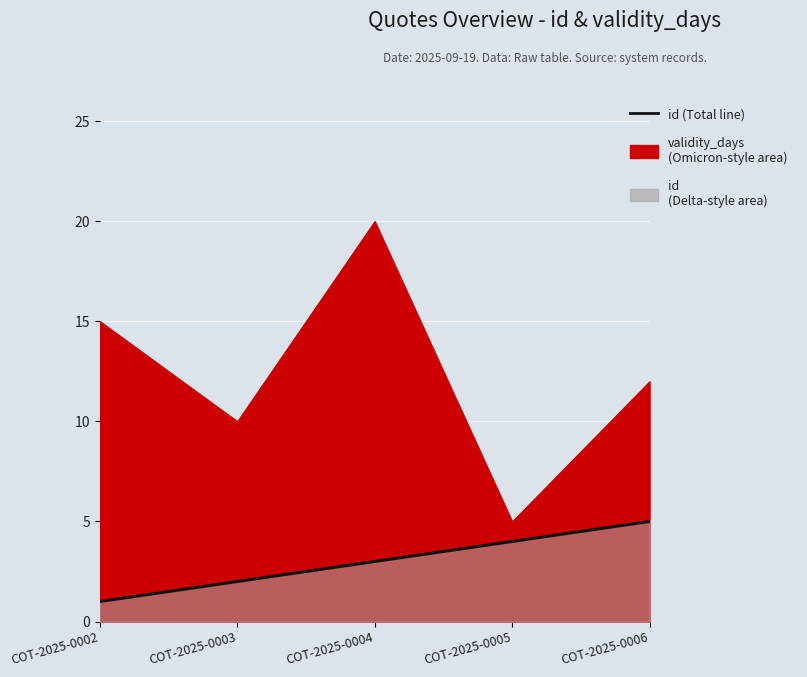

What is the difference between the maximum and minimum values?

4